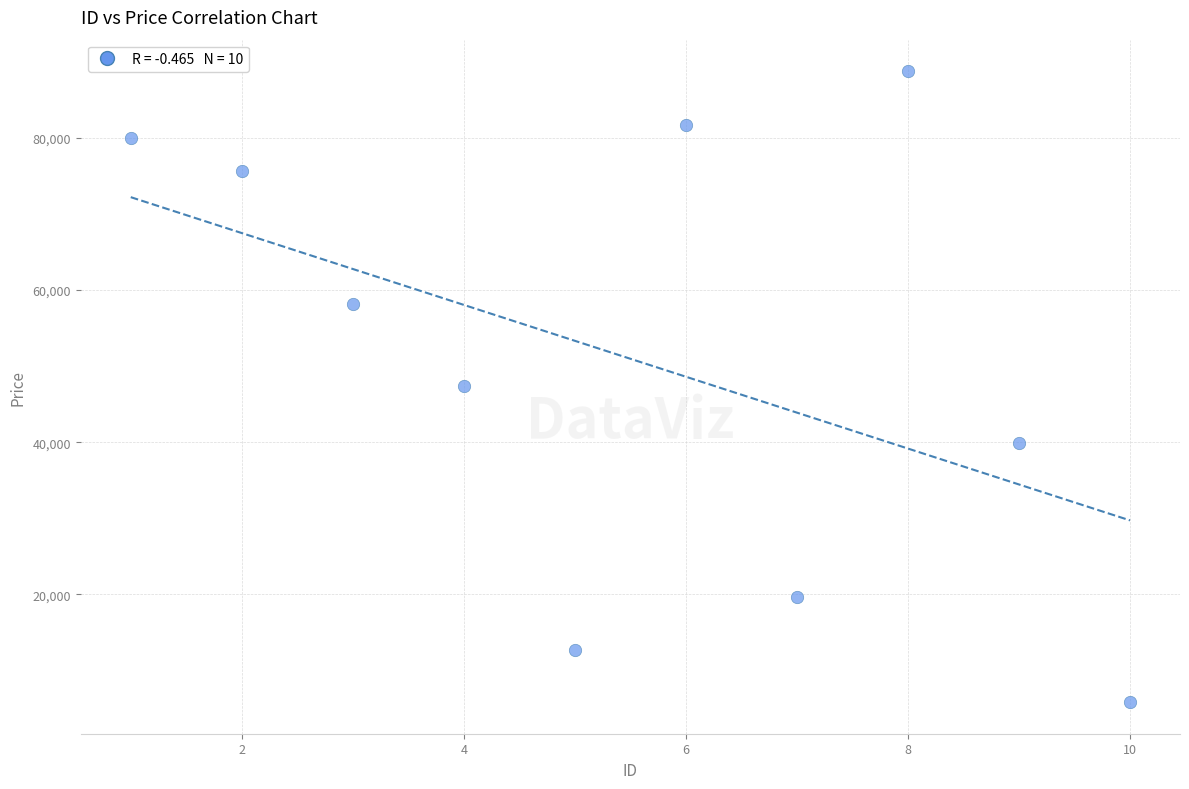

What is the range of X values (max minus min)?

9